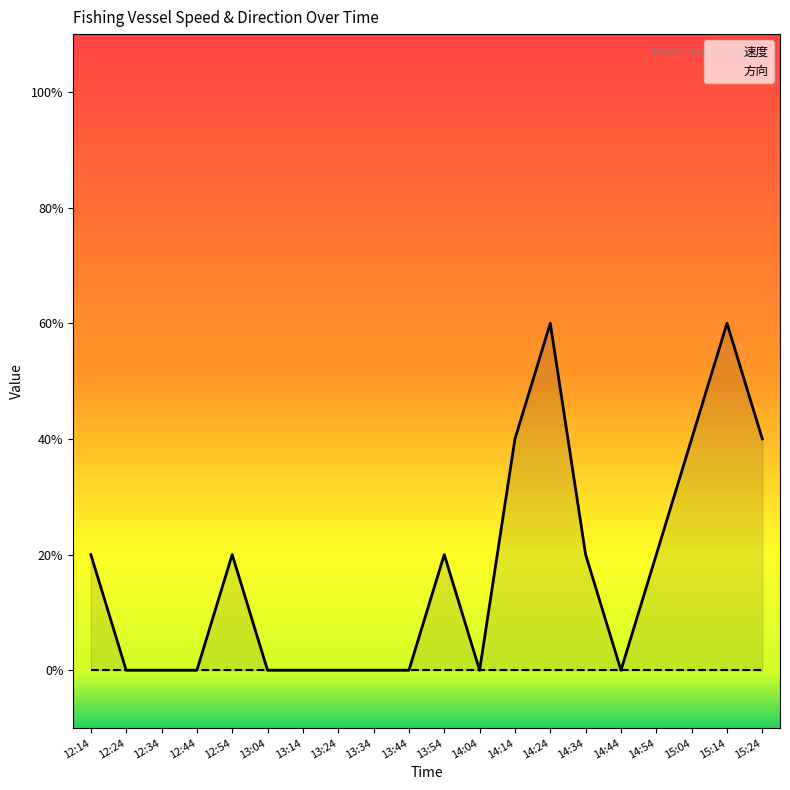

Rank the categories by value from highest to lowest.

14:24, 15:14, 14:14, 15:04, 15:24, 12:14, 12:54, 13:54, 14:34, 14:54, 12:24, 12:34, 12:44, 13:04, 13:14, 13:24, 13:34, 13:44, 14:04, 14:44